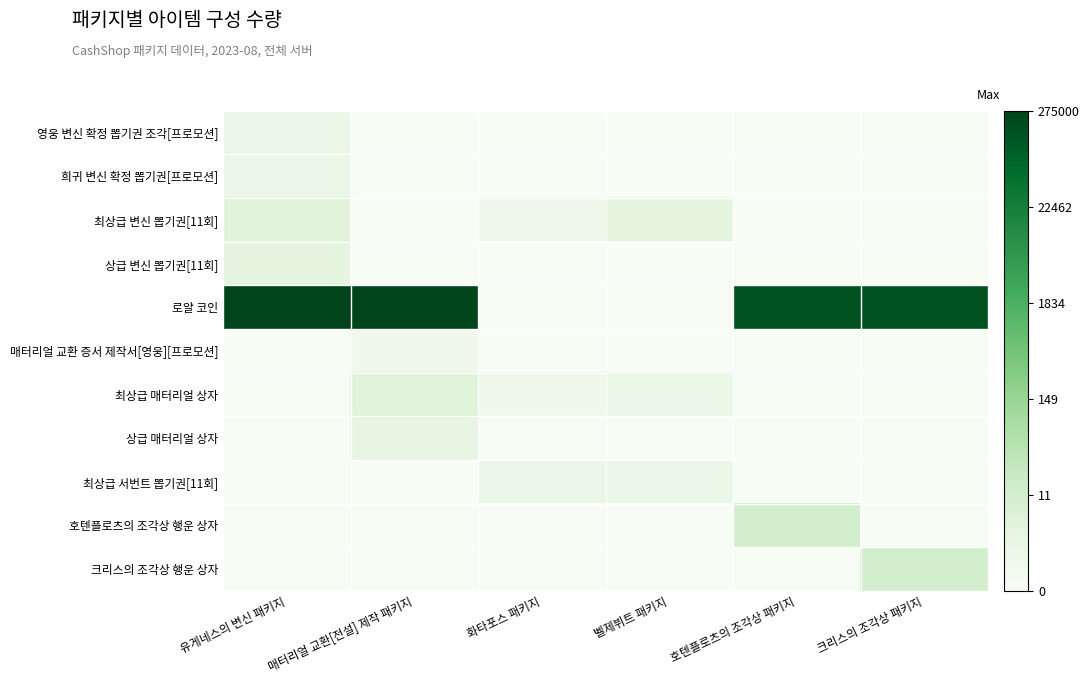

Which series has the largest total across all categories?

로얄 코인